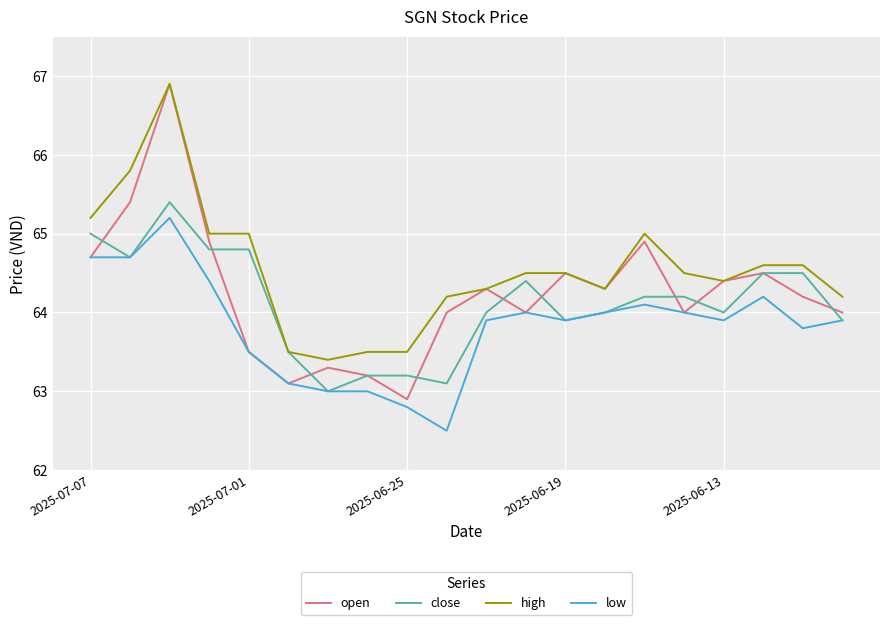

What is the lowest value of the open series?

62.9